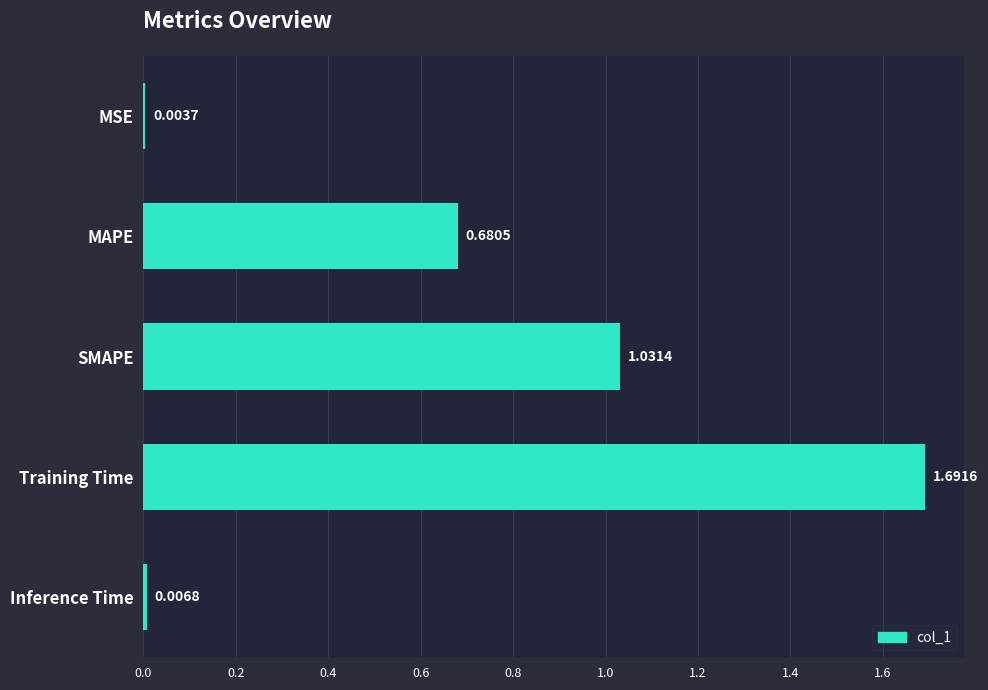

What is the sum of the values at SMAPE and Training Time?

2.7